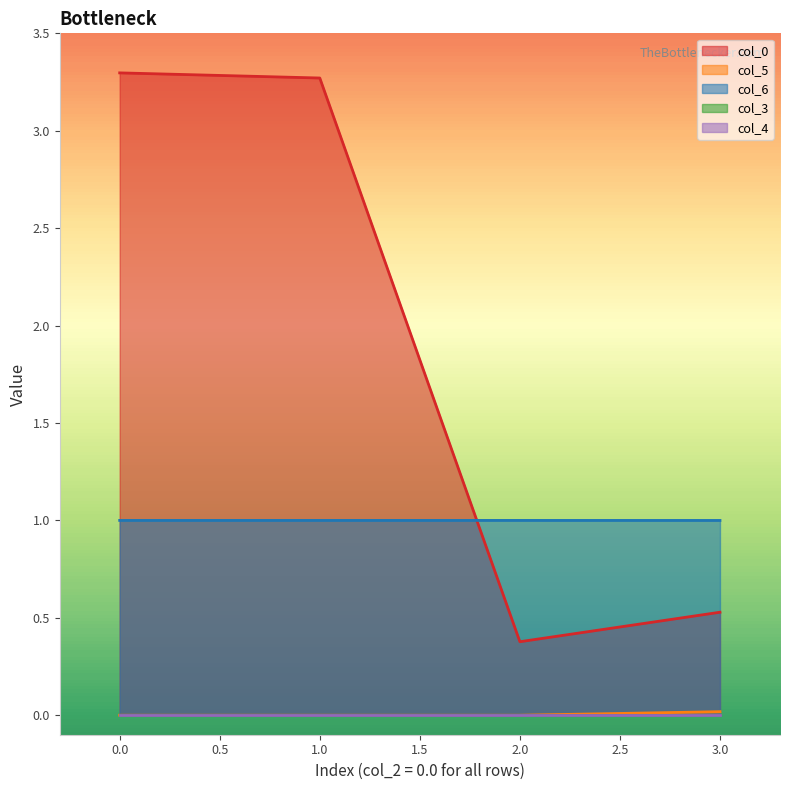

Does the chart display data point markers on the line(s)?

No